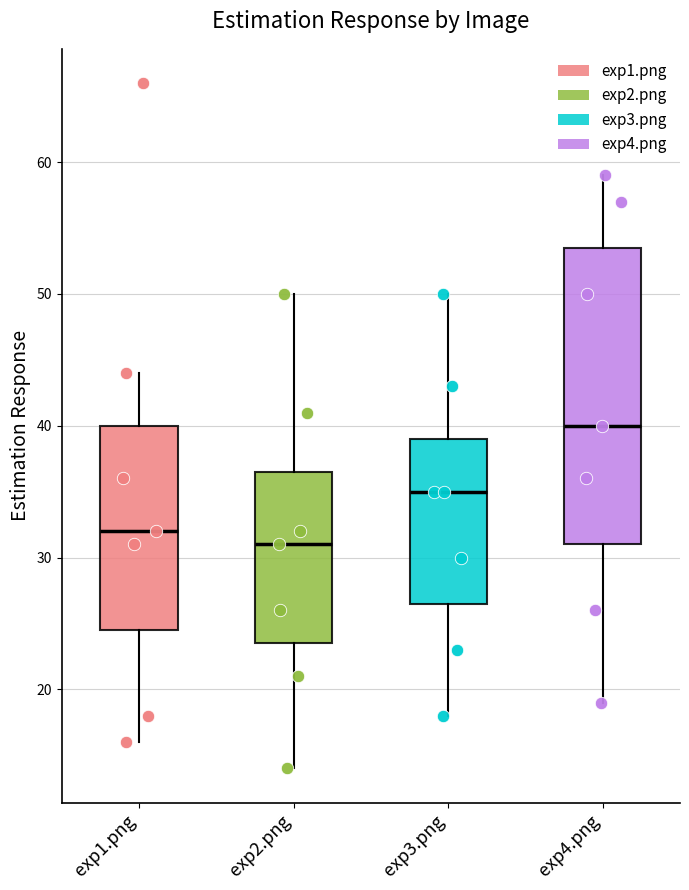

Comparing the boxes themselves (not the whiskers), which one is the tallest?

exp4.png